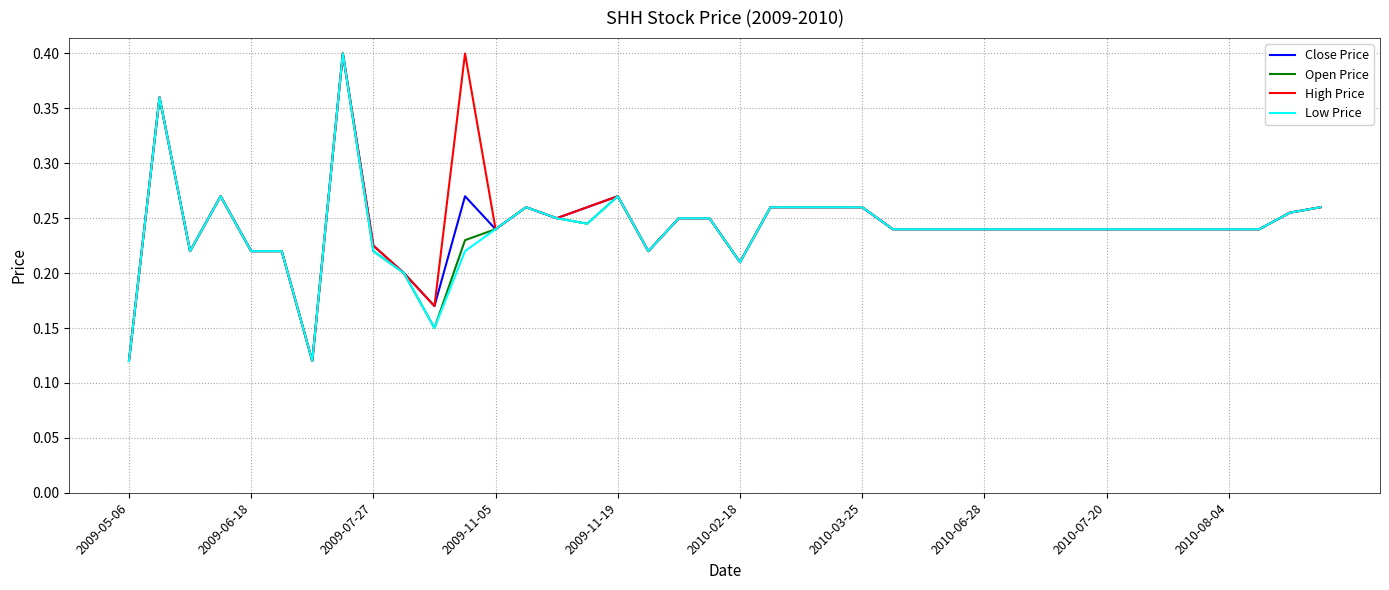

What is the maximum value shown in the chart?

0.4